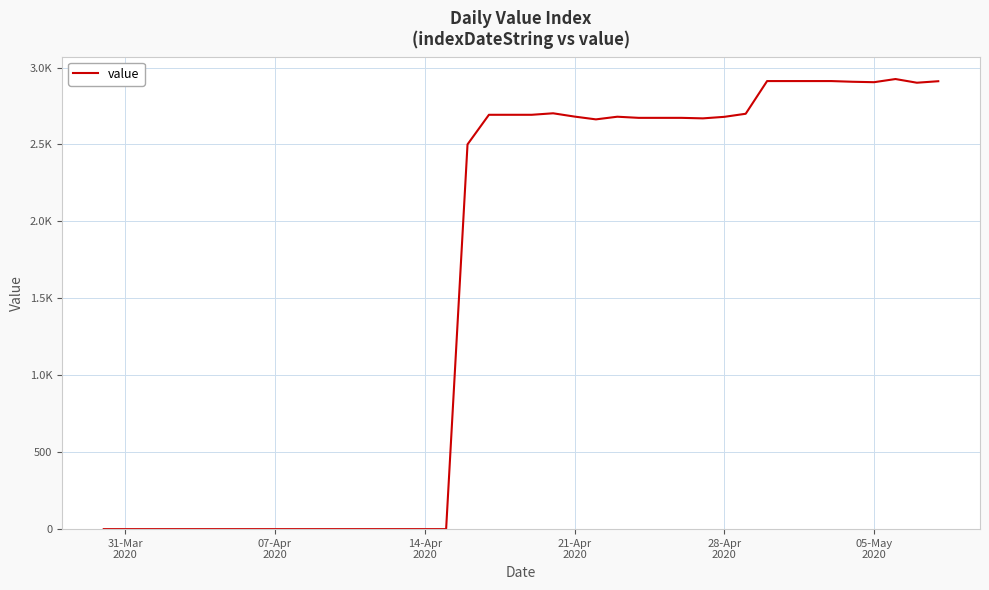

How many lines are shown in the chart?

1